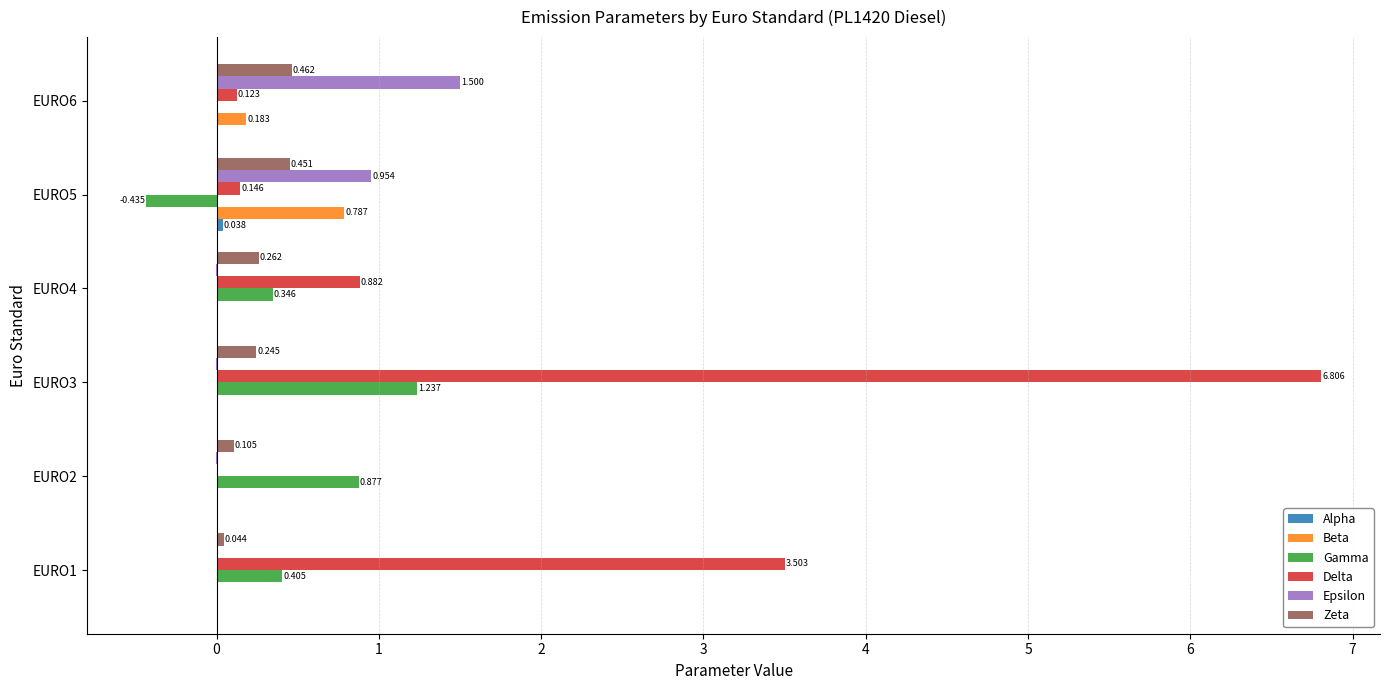

Is the value of Zeta at EURO5 greater than the value of Epsilon at EURO3?

Yes